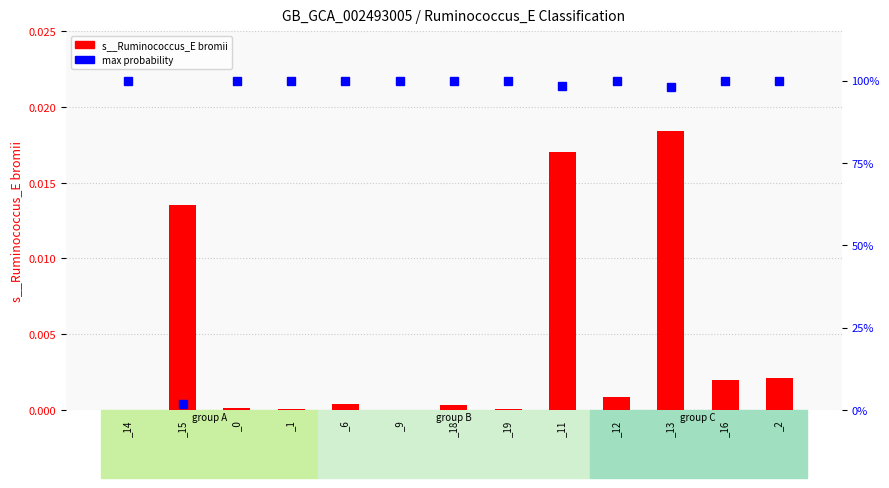

Where is max nearest to the value 0?

_15